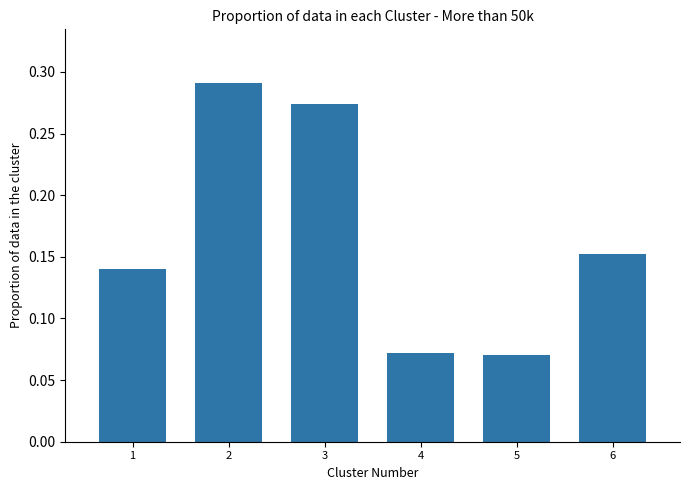

What is the sum of all values?

1.0